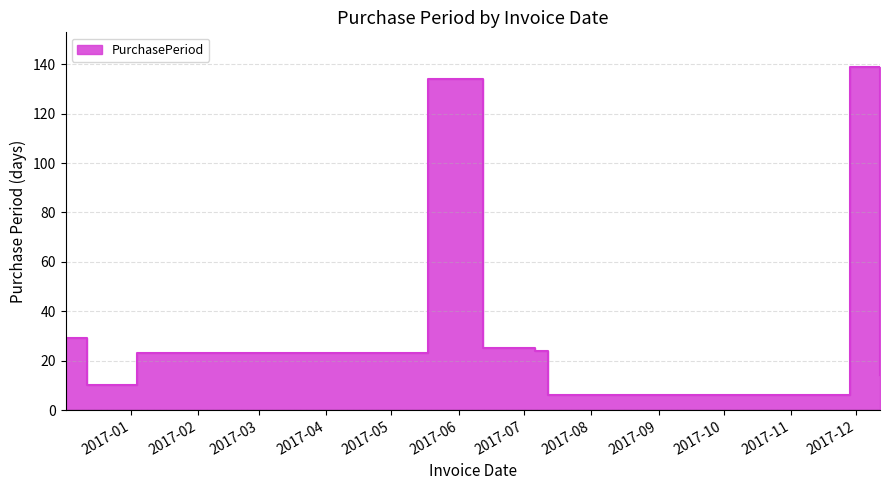

Rank the categories by value from highest to lowest.

2017-11-28, 2017-05-18, 2016-12-02, 2017-06-12, 2017-07-06, 2017-01-04, 2017-12-12, 2016-12-12, 2017-07-12